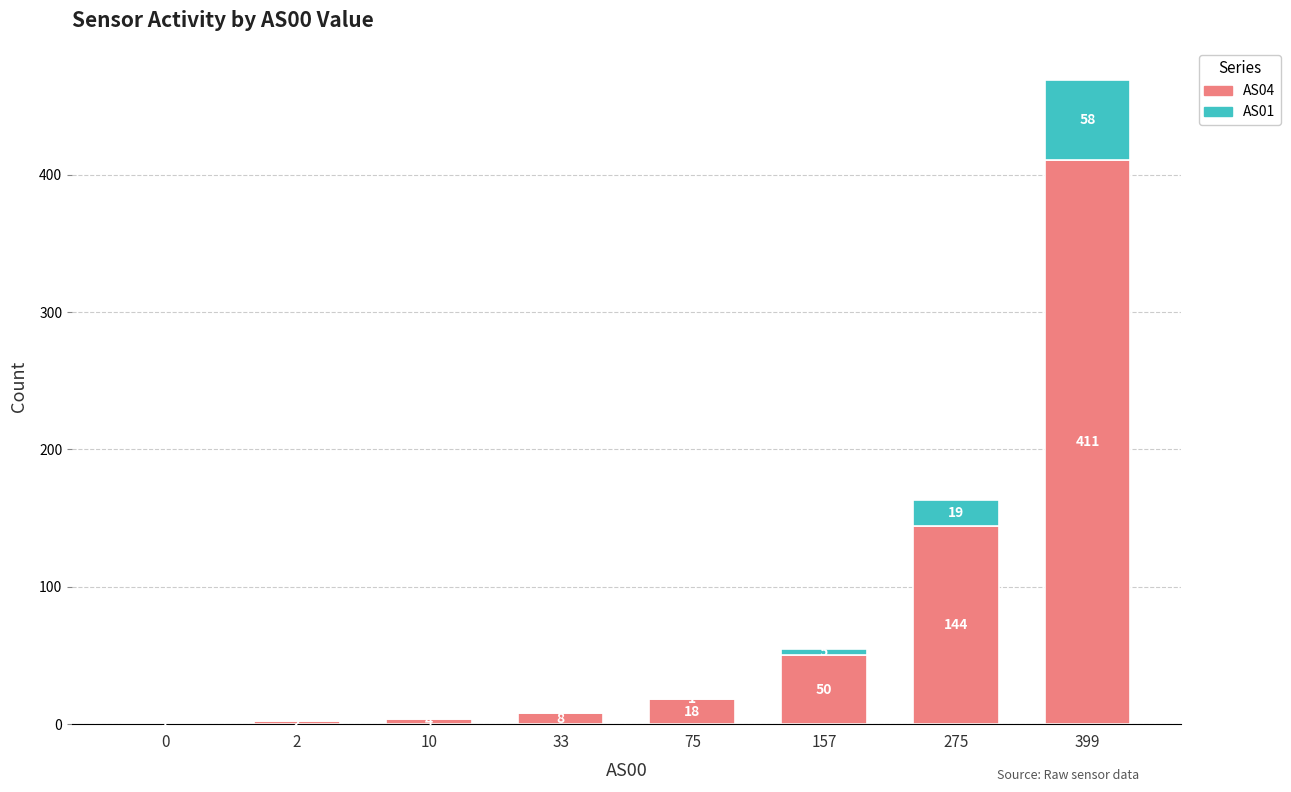

At which label is AS04 closest to 206?

275